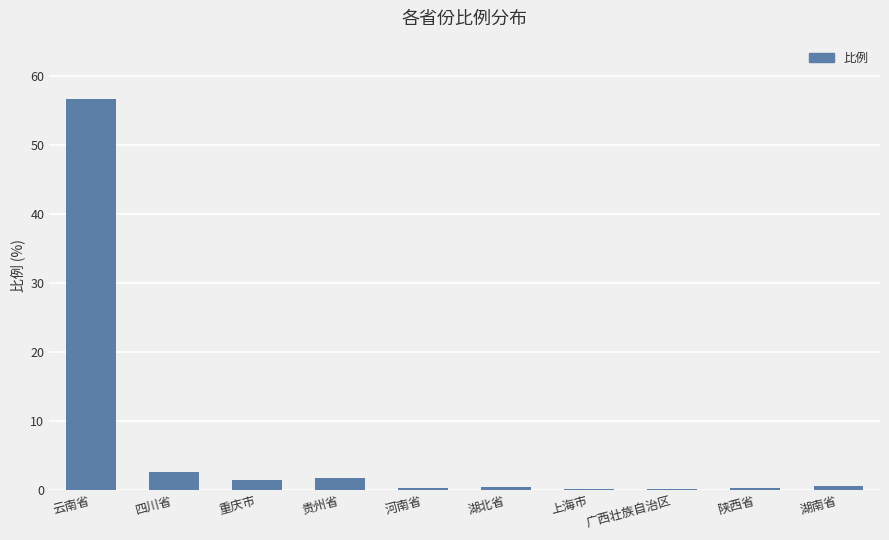

What position from the right is 陕西省?

2